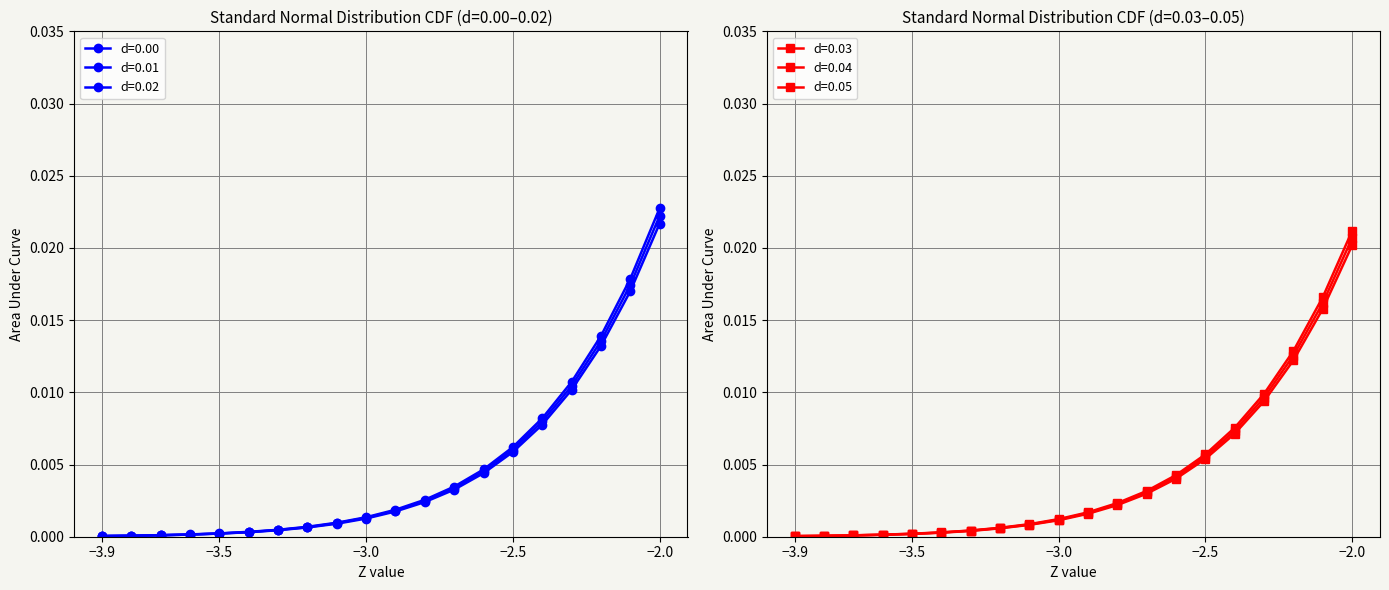

What position from the left is -2.4?

16